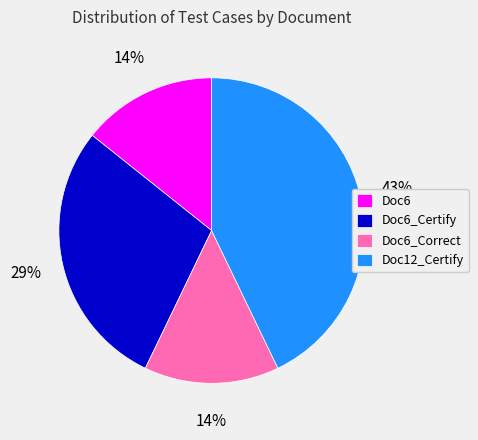

To the nearest percent, what percentage of the pie is Doc12_Certify?

43%